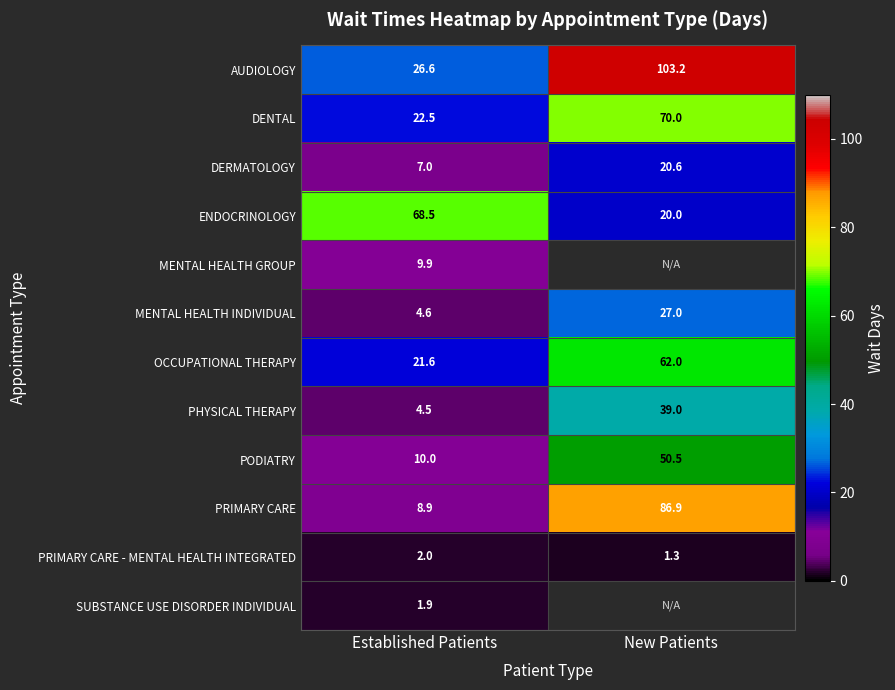

Rank the categories by OCCUPATIONAL THERAPY value from lowest to highest.

Established Patients, New Patients